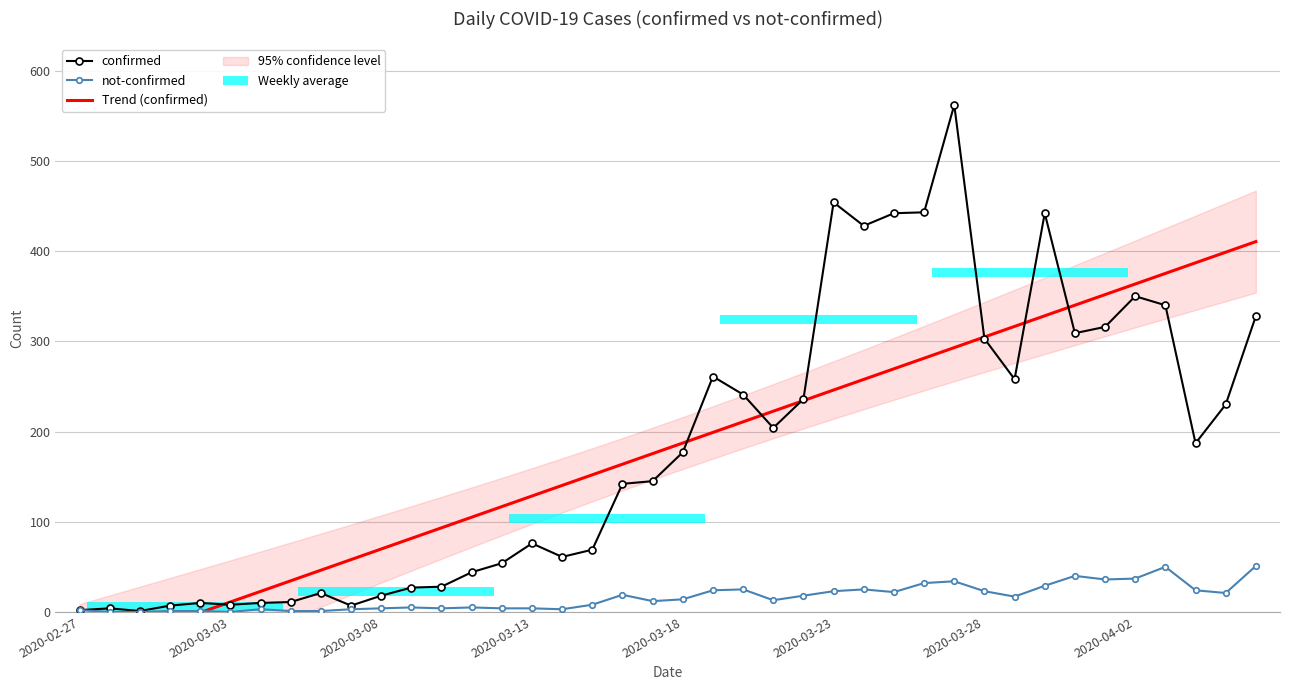

Reading left to right, transcribe all the data shown in this chart.

confirmed: 2.0	4.0	1.0	7.0	10.0	8.0	10.0	11.0	21.0	7.0	18.0	27.0	28.0	44.0	54.0	76.0	61.0	69.0	142.0	145.0	177.0	261.0	241.0	204.0	236.0	454.0	428.0	442.0	443.0	562.0	303.0	258.0	442.0	309.0	316.0	350.0	340.0	187.0	230.0	328.0
not-confirmed: 2.0	0.0	0.0	1.0	1.0	0.0	3.0	1.0	1.0	3.0	4.0	5.0	4.0	5.0	4.0	4.0	3.0	8.0	19.0	12.0	14.0	24.0	25.0	13.0	18.0	23.0	25.0	22.0	32.0	34.0	23.0	17.0	29.0	40.0	36.0	37.0	50.0	24.0	21.0	51.0
Trend (confirmed): -47.7	-36.0	-24.2	-12.5	-0.7	11.0	22.8	34.5	46.3	58.0	69.8	81.5	93.3	105.0	116.8	128.5	140.3	152.0	163.8	175.5	187.3	199.0	210.8	222.5	234.3	246.0	257.8	269.5	281.3	293.0	304.8	316.5	328.3	340.0	351.8	363.5	375.3	387.0	398.8	410.5